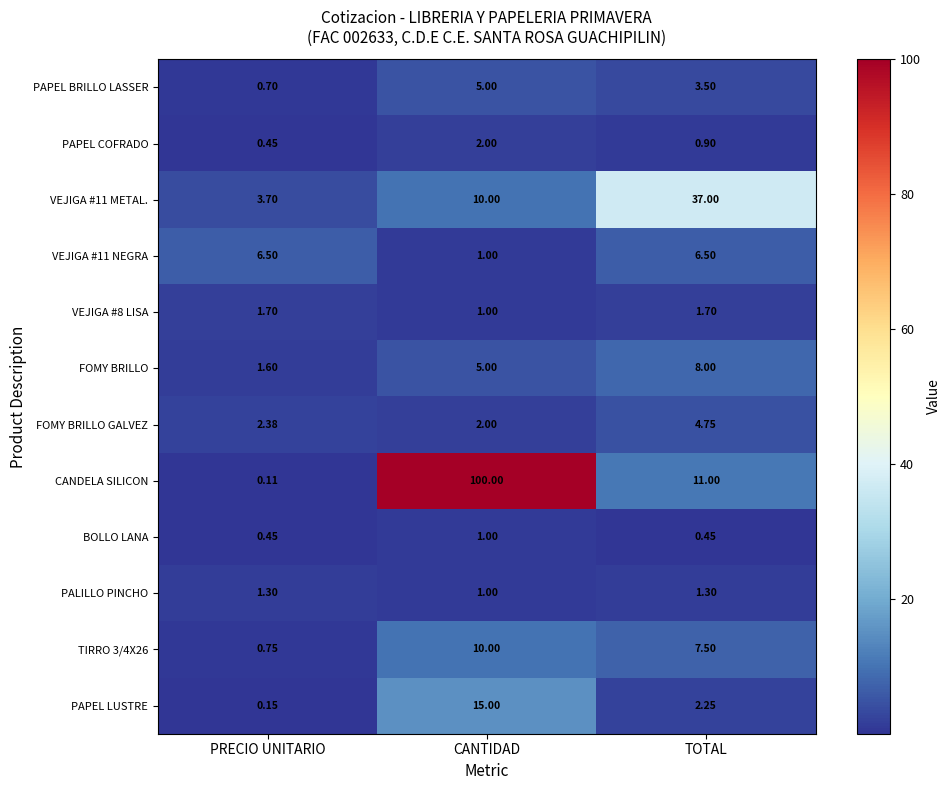

Which series changed the most between CANTIDAD and TOTAL?

CANDELA SILICON